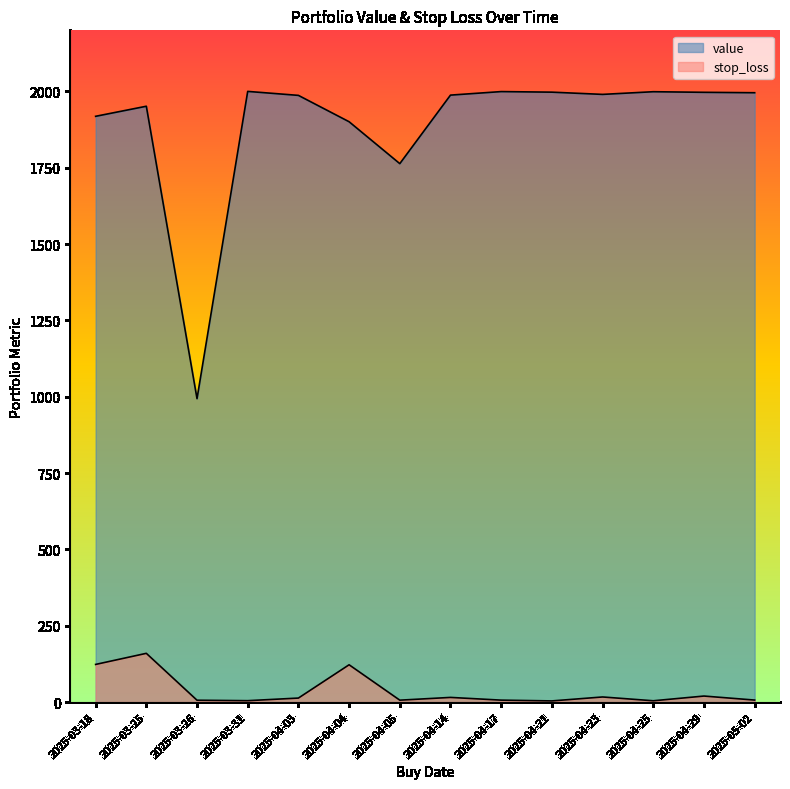

At which category does stop_loss reach its first local valley?

2025-03-31